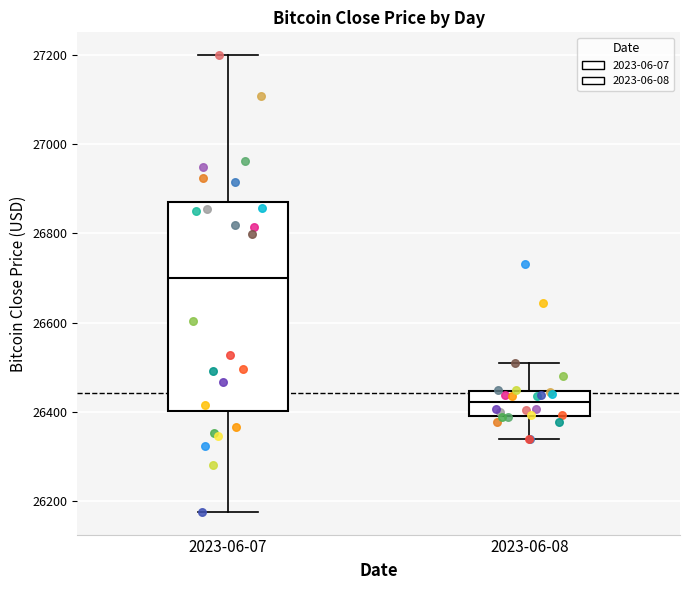

Comparing the boxes themselves (not the whiskers), which one is the tallest?

2023-06-07